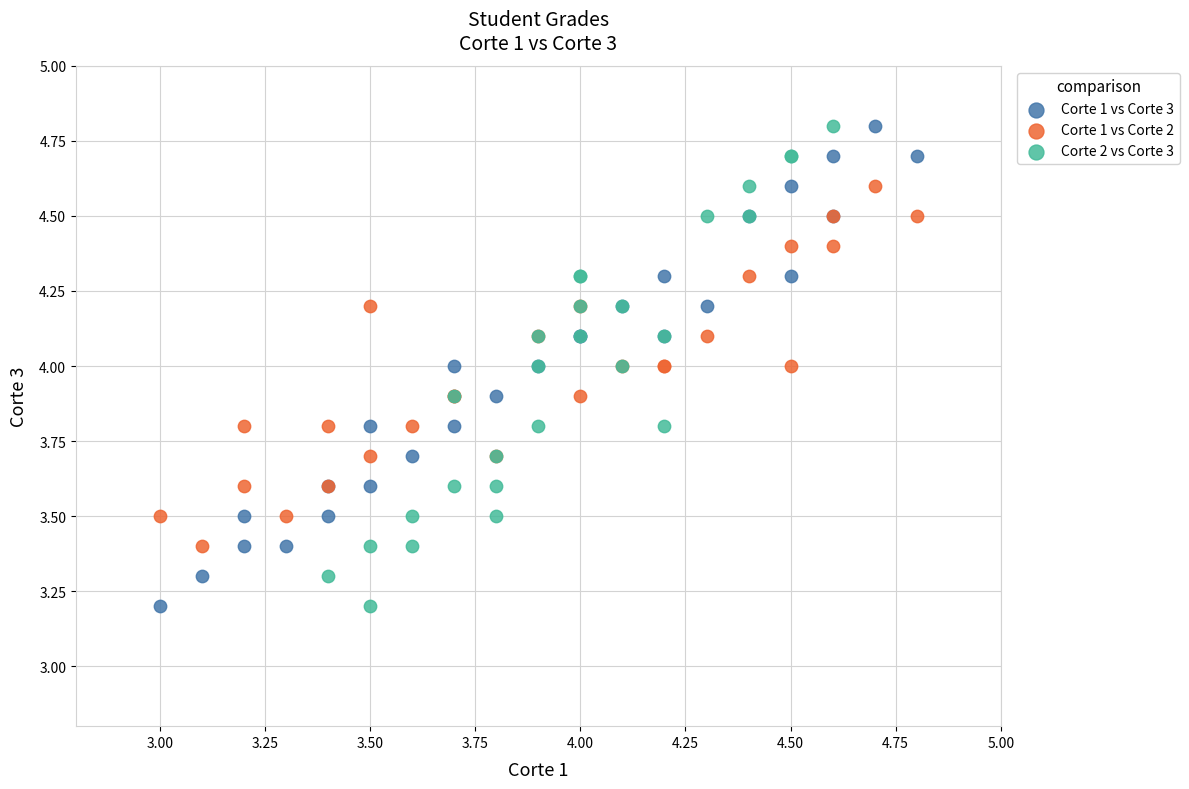

What are all the series names shown in the legend?

Corte 1 vs Corte 3, Corte 1 vs Corte 2, Corte 2 vs Corte 3